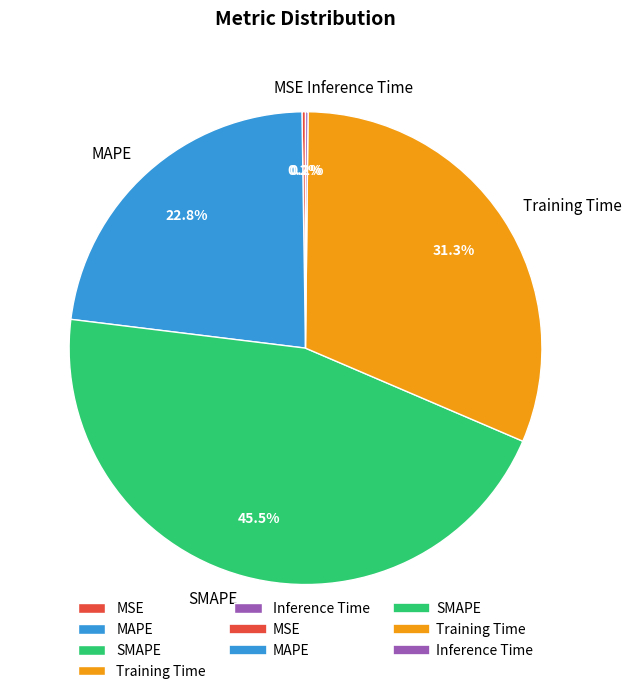

Which slice is the largest?

SMAPE